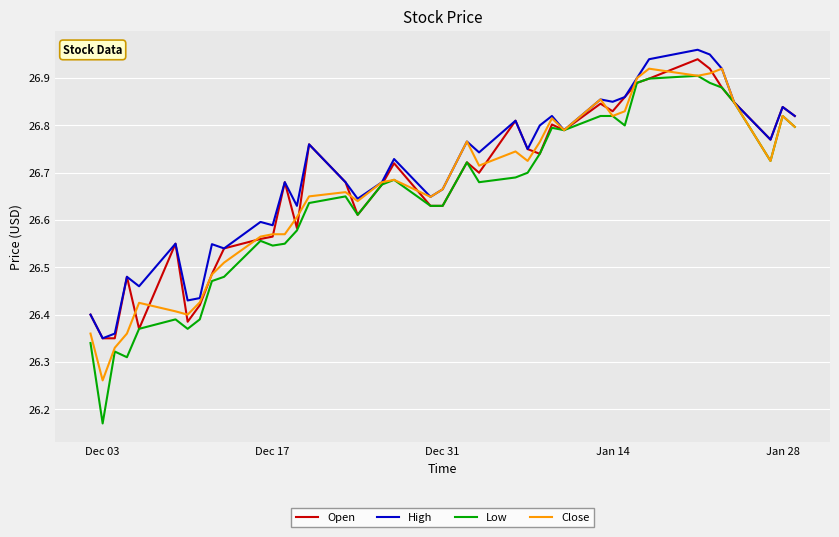

Which series has the largest range (max minus min)?

Low